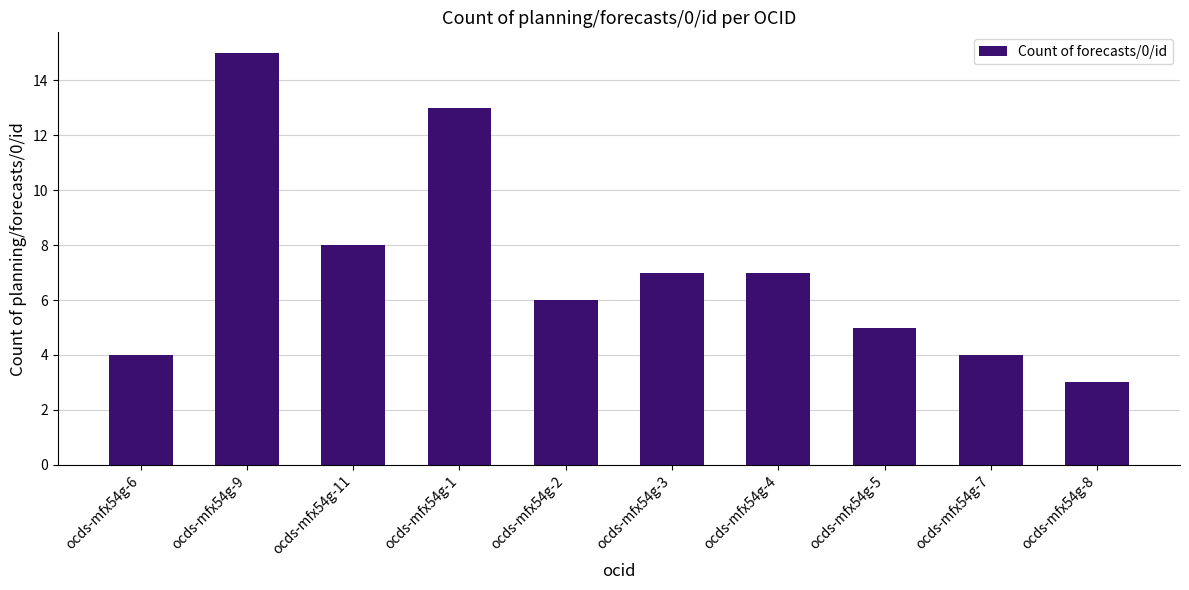

How many values are below 7?

5